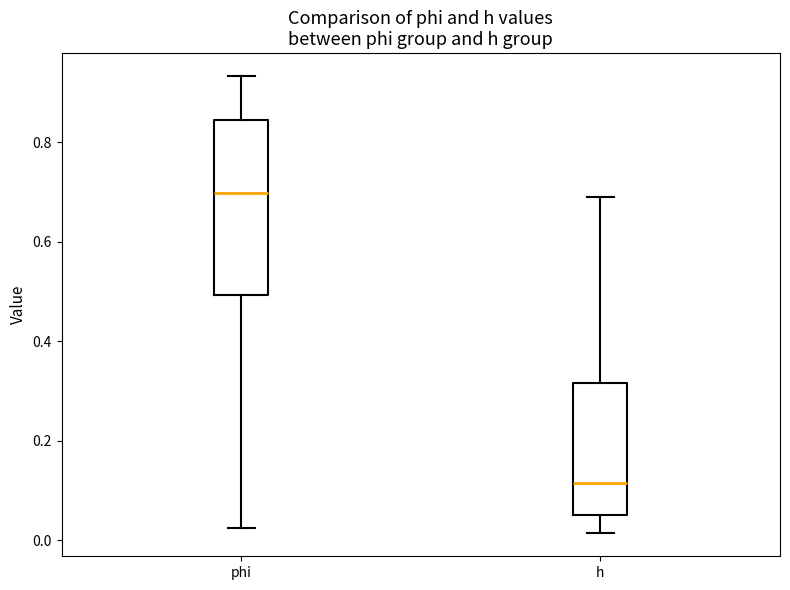

Which box is the tallest, from its lower edge to its upper edge?

phi